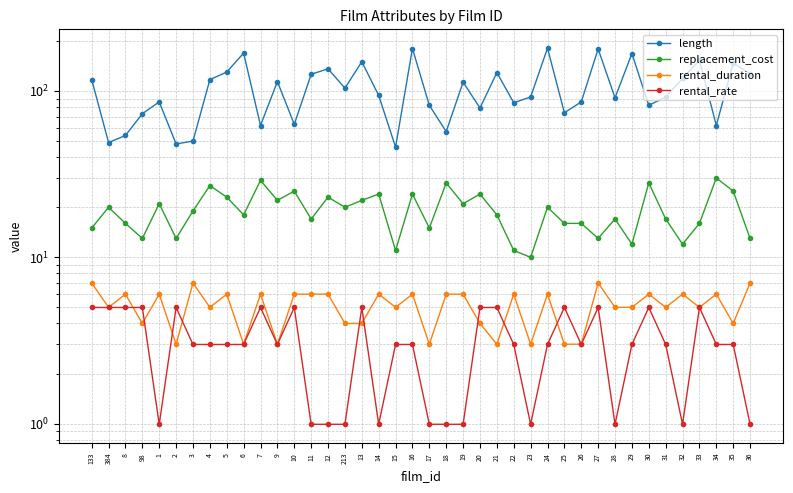

What is the minimum value shown in the chart?

1.0